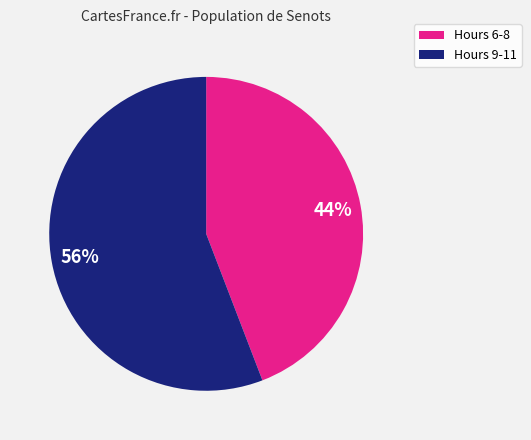

Is there a majority slice in this chart?

Yes